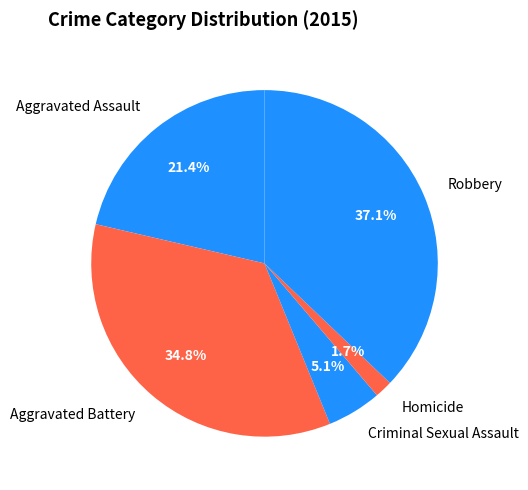

How much of the chart is everything except Homicide?

98.3%